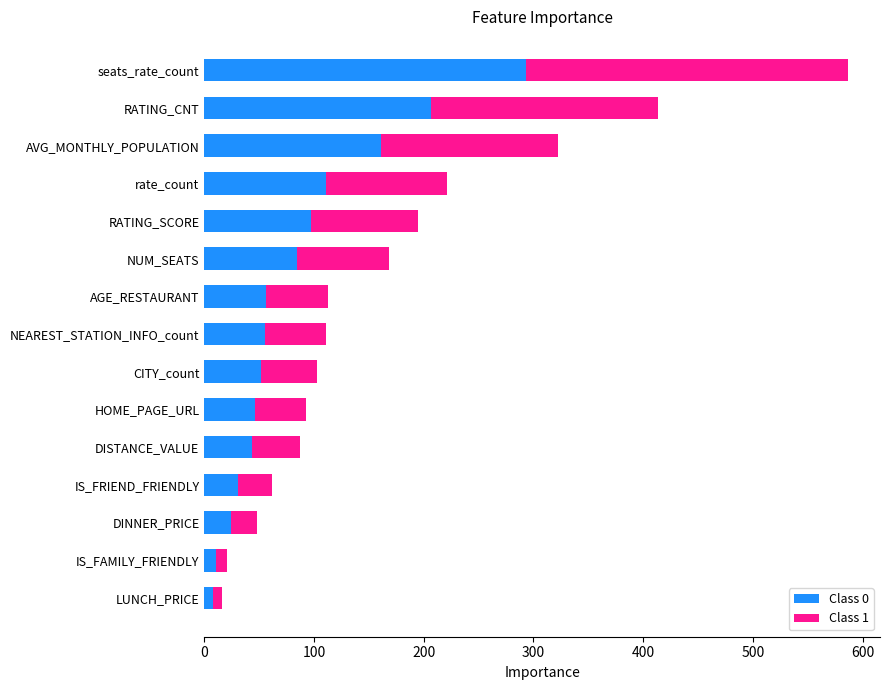

What is the sum of all Class 0 values?

1279.0